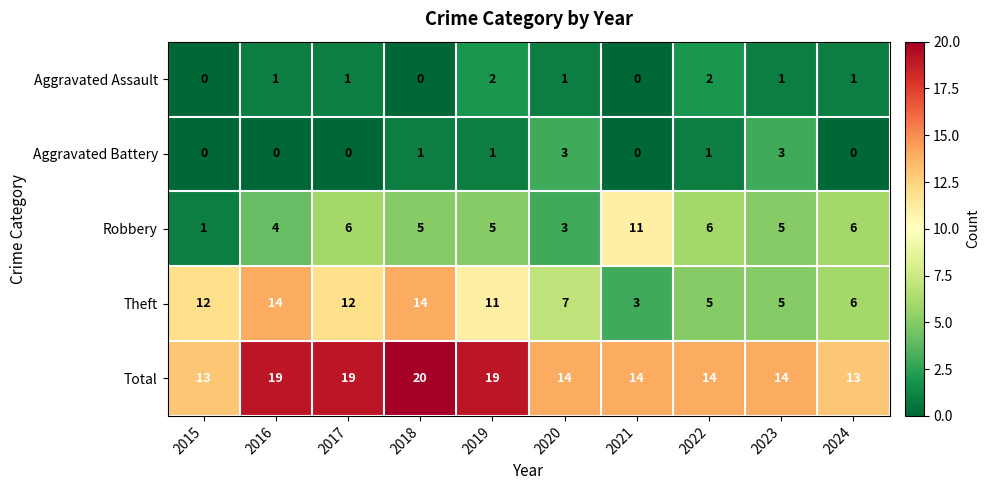

What is the minimum value for Theft?

3